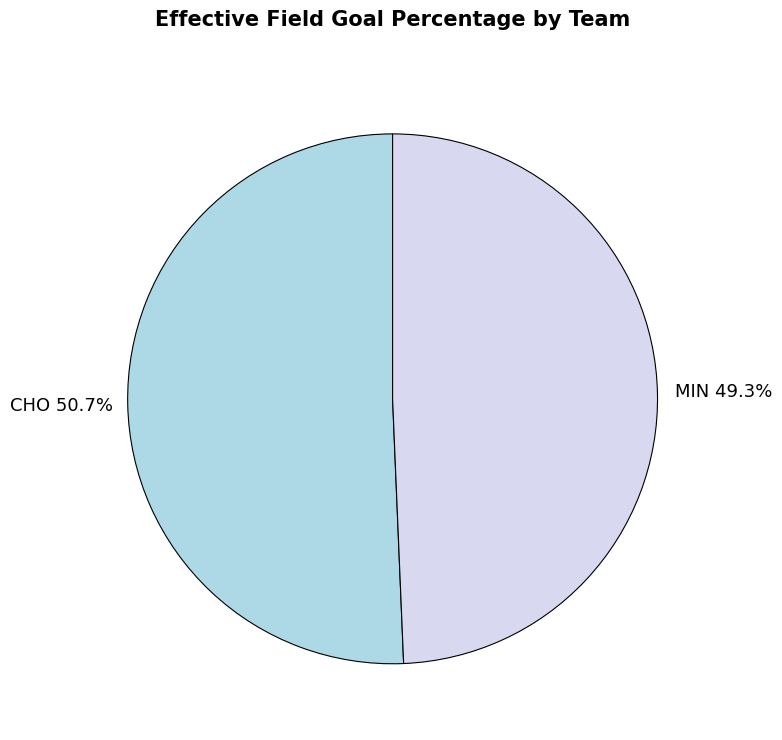

Is there any slice that represents more than half of the pie?

Yes